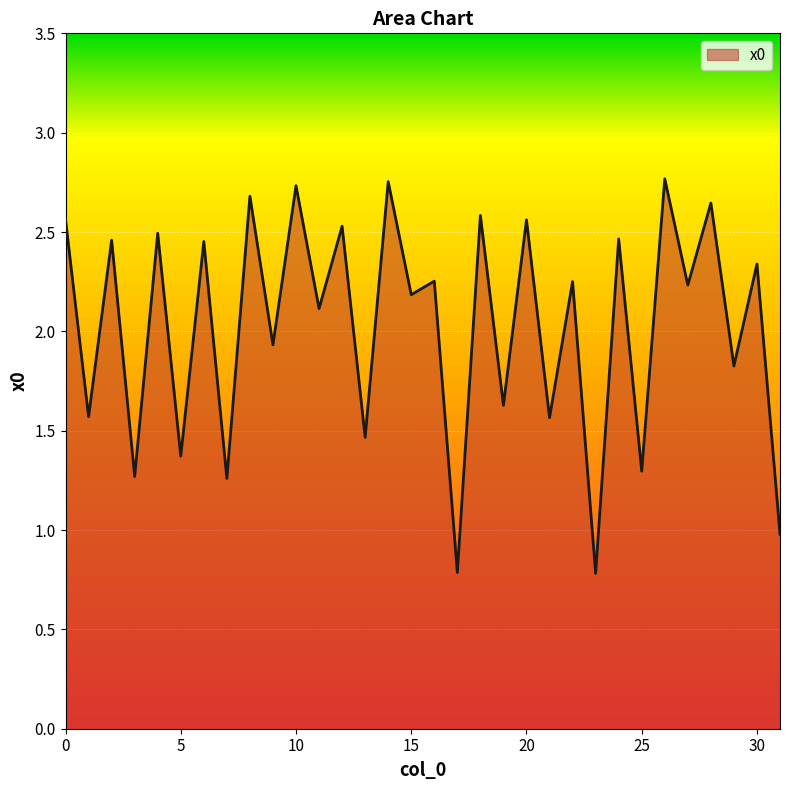

What is the difference between the maximum and minimum values?

2.0